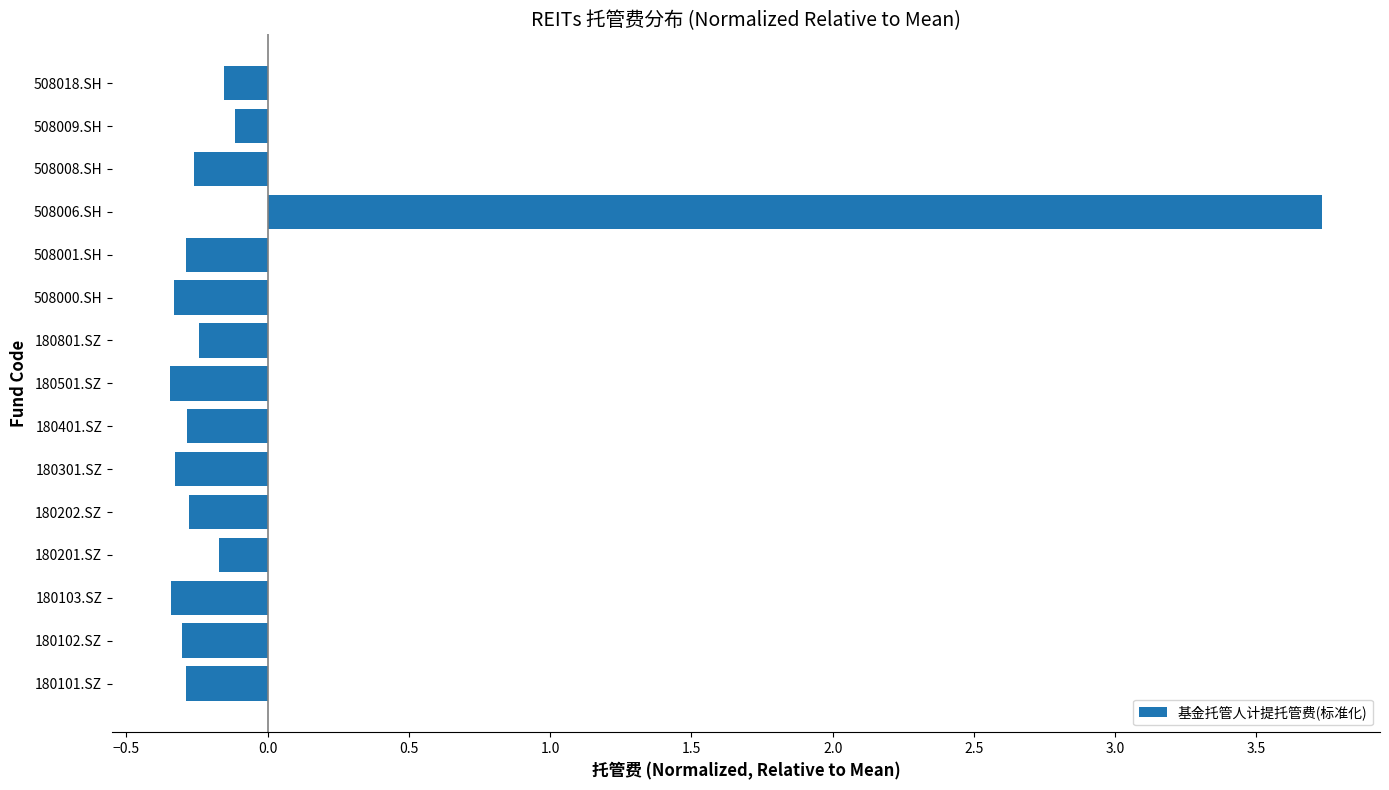

How many bars are there in total?

15